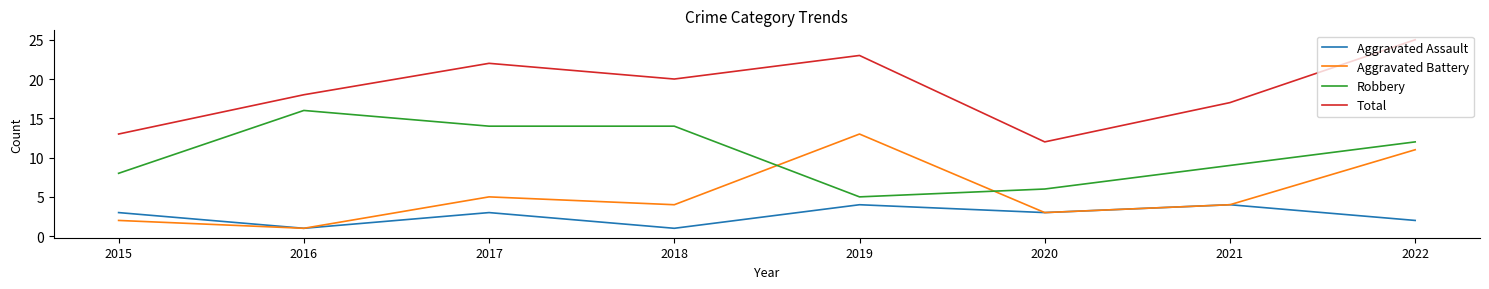

At which category does Aggravated Battery reach its first local valley?

2016